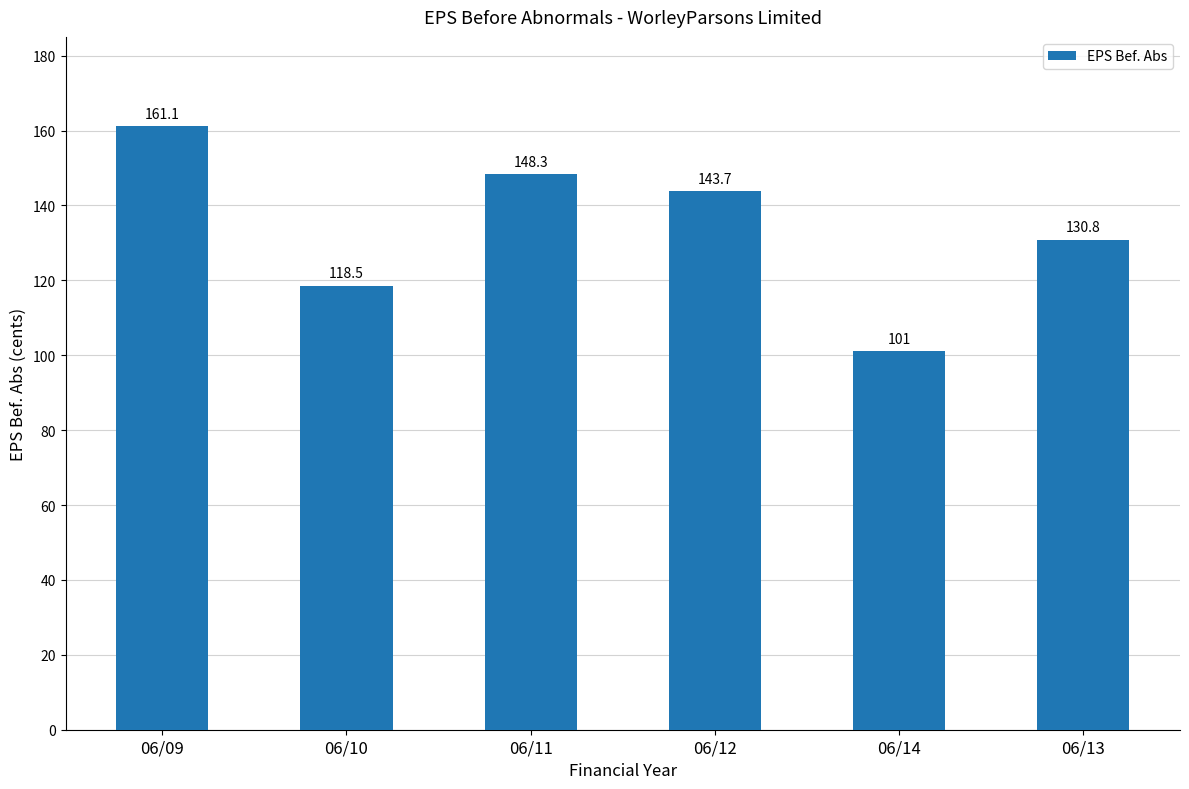

What is the maximum value shown in the chart?

161.1